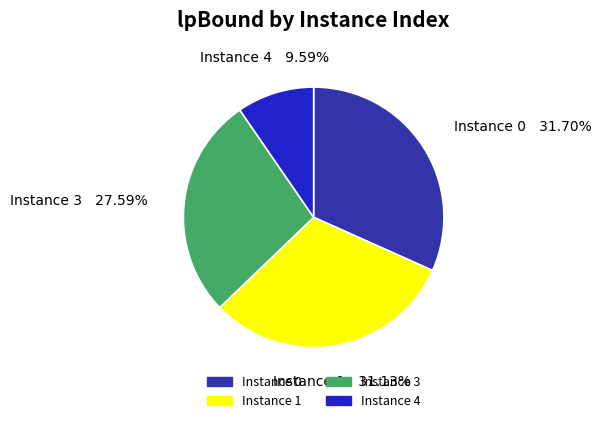

Do Instance 1 and Instance 4 together represent more than half of the pie?

No